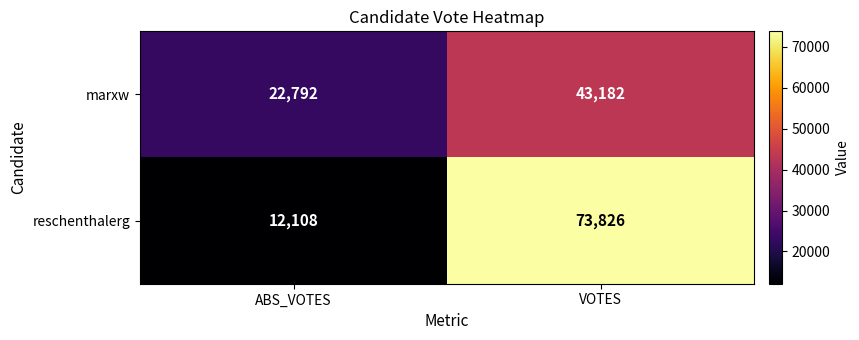

Reading left to right, extract all data points from this chart.

marxw: 22792	43182
reschenthalerg: 12108	73826